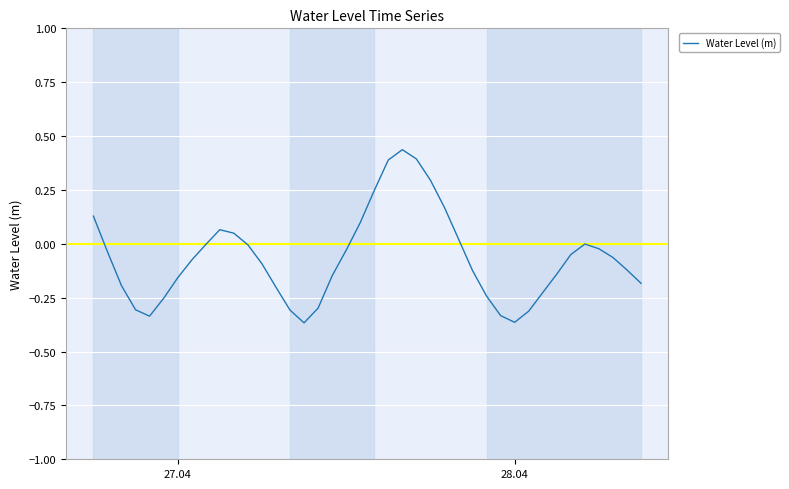

The value at 27.04 is -0.3. True or false?

False